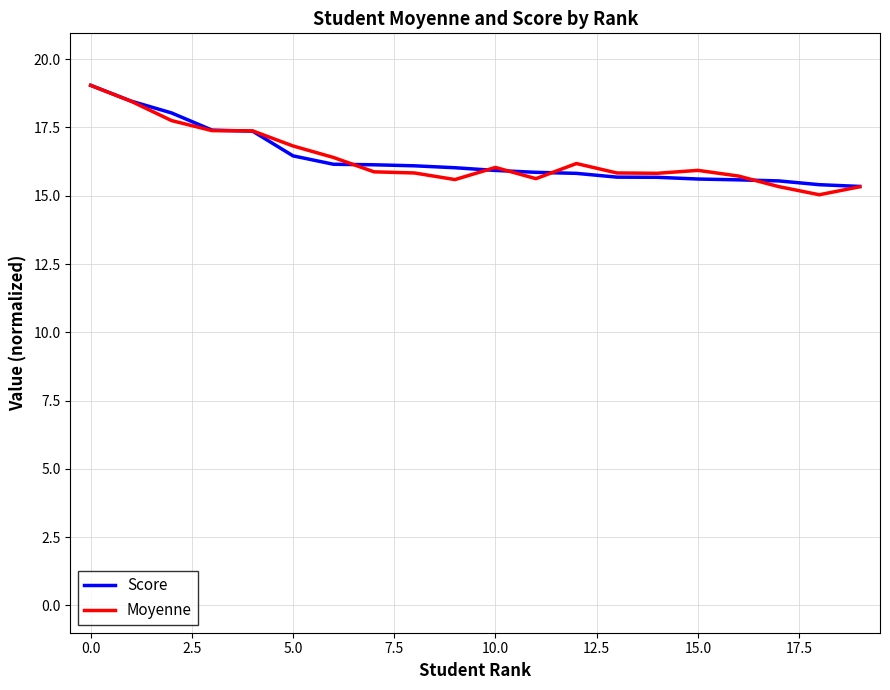

What is the highest value of the Moyenne series?

19.0